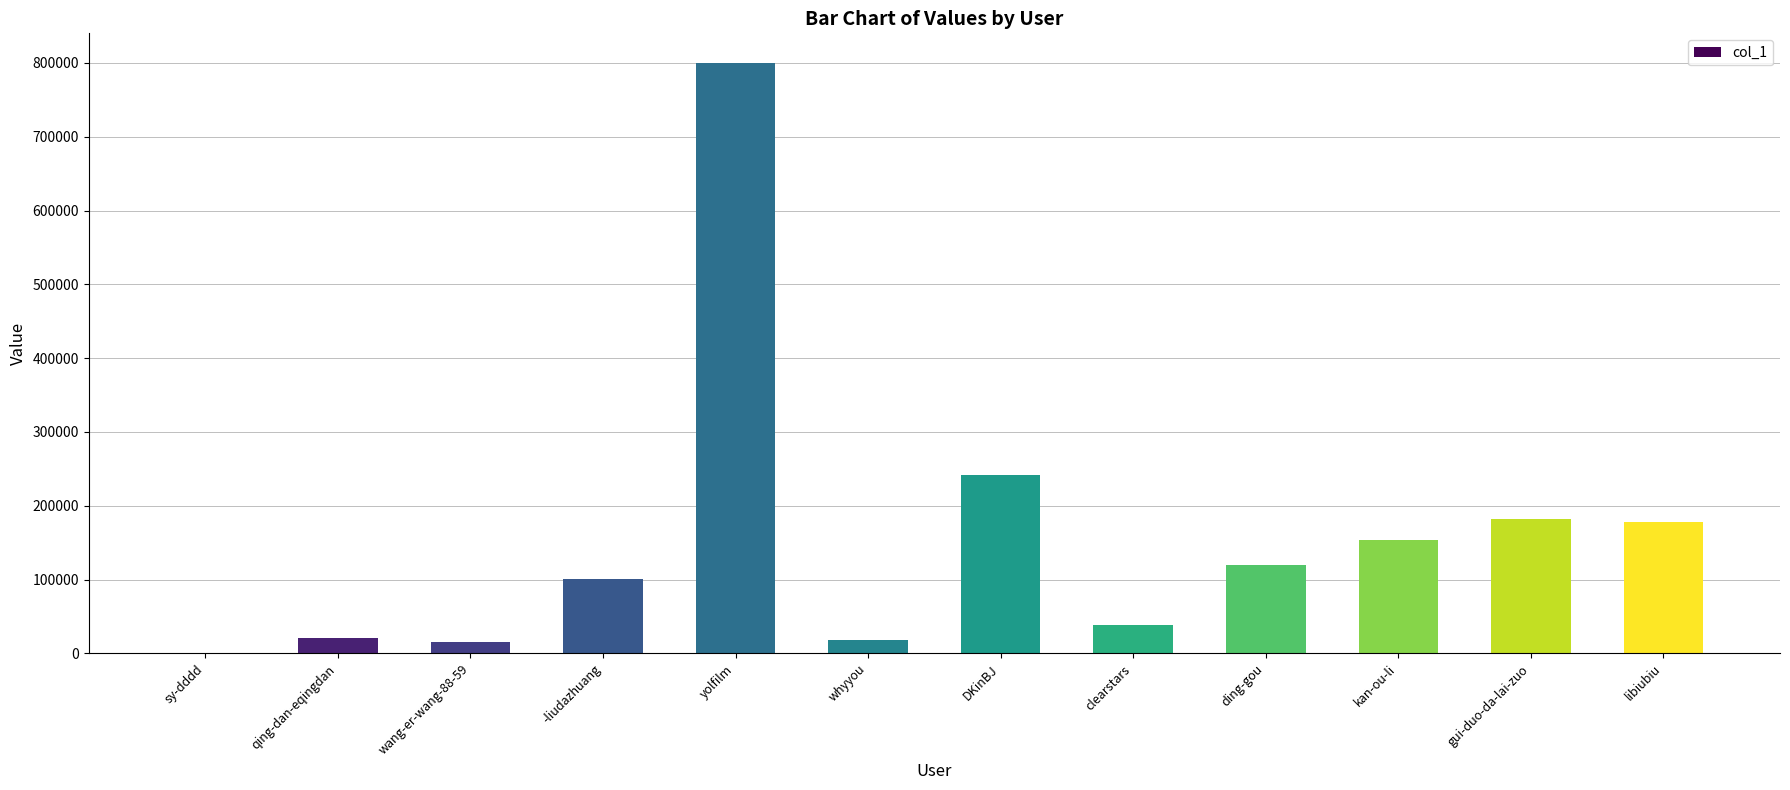

What is the average value?

155644